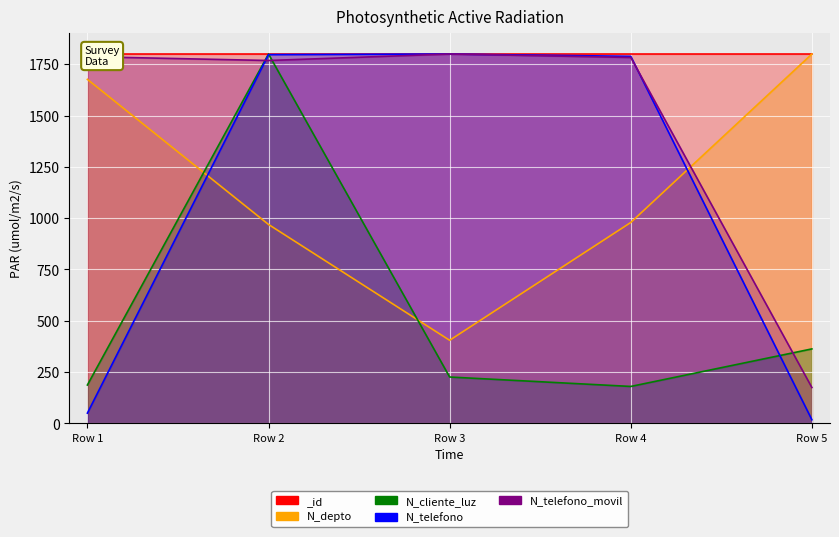

In N_cliente_luz, how many points are lower than both neighbors (excluding endpoints)?

1